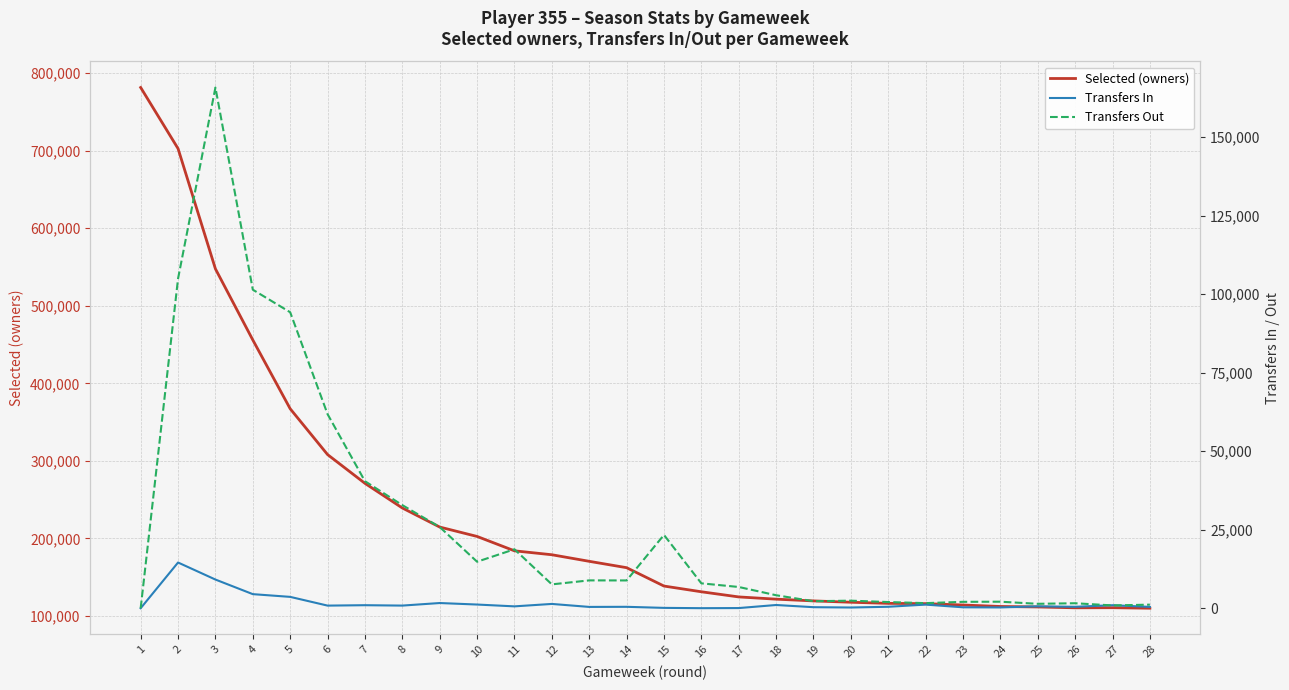

What is the difference between the Transfers In values at 12 and 23?

1072